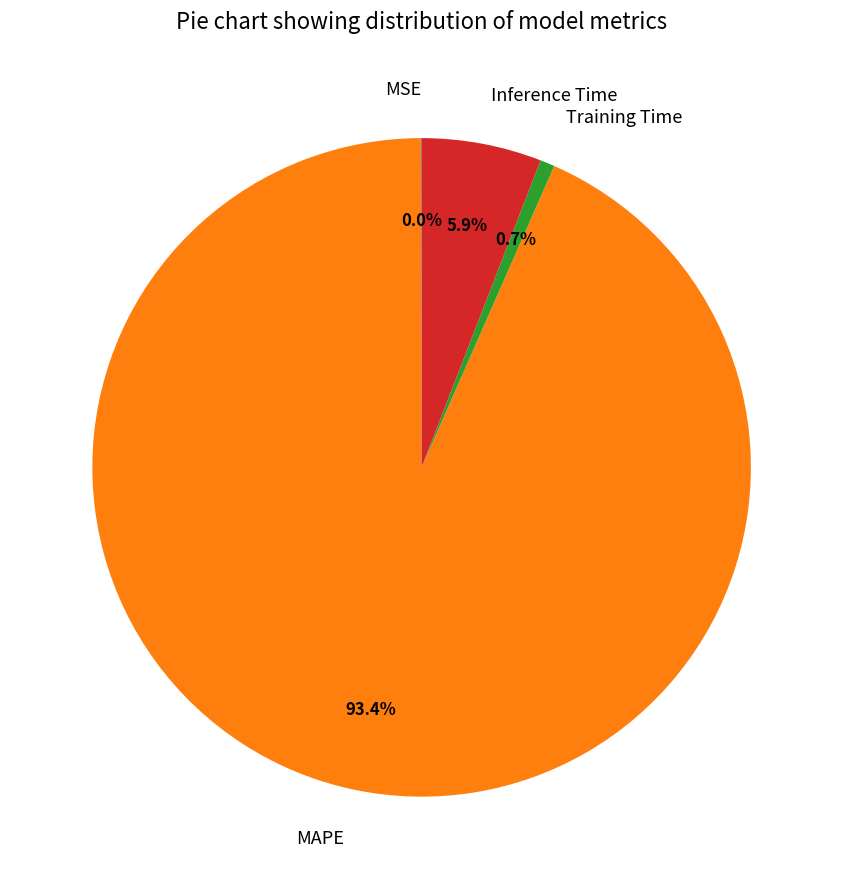

Which category has the biggest portion of the pie?

MAPE